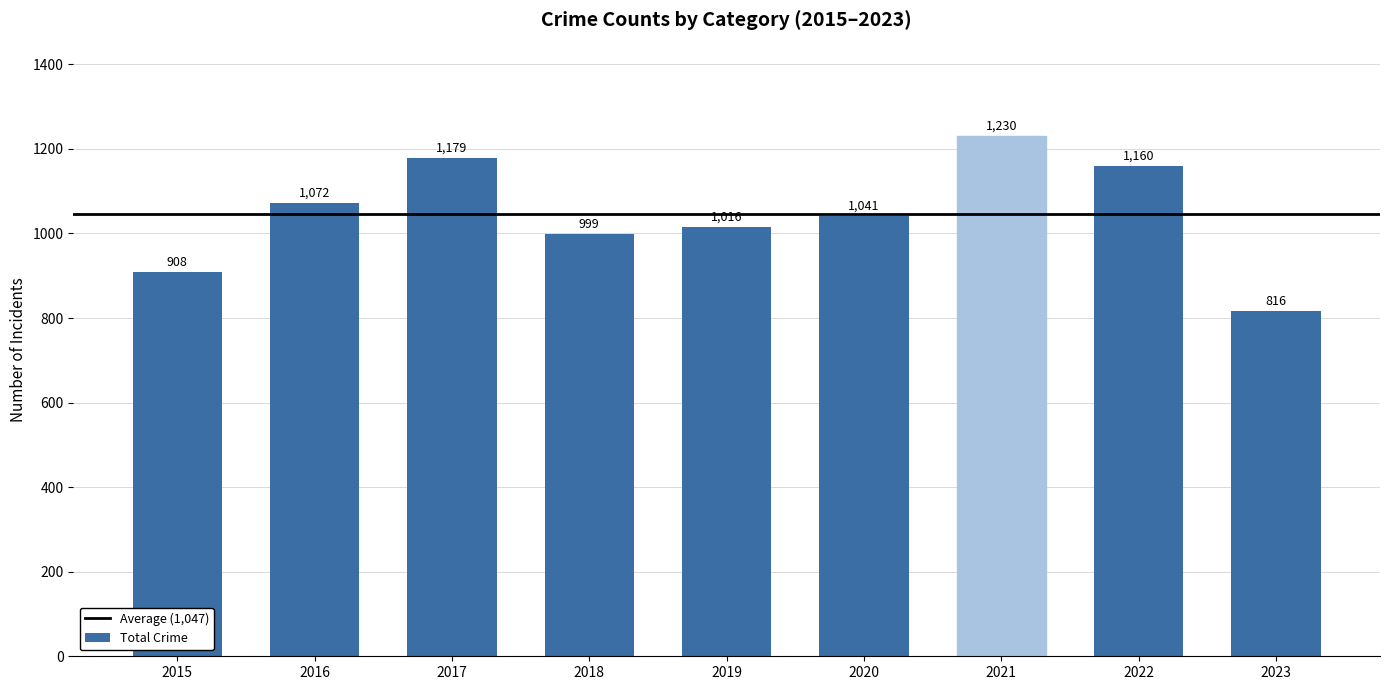

How many bars are there in total?

9